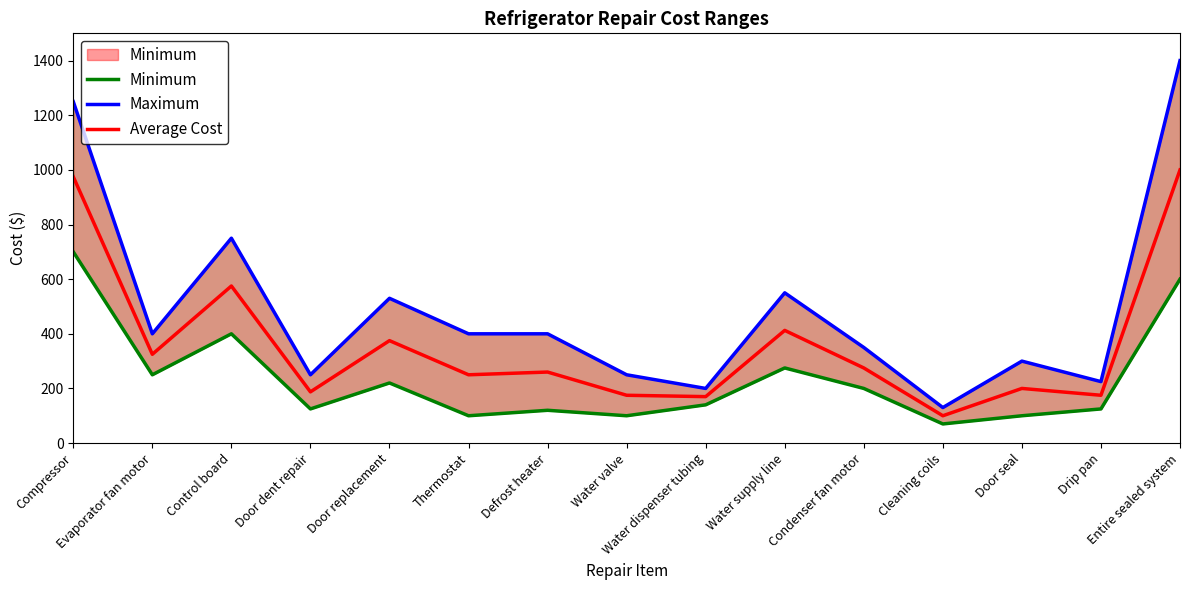

True or false: Minimum and Maximum cross at least once.

False